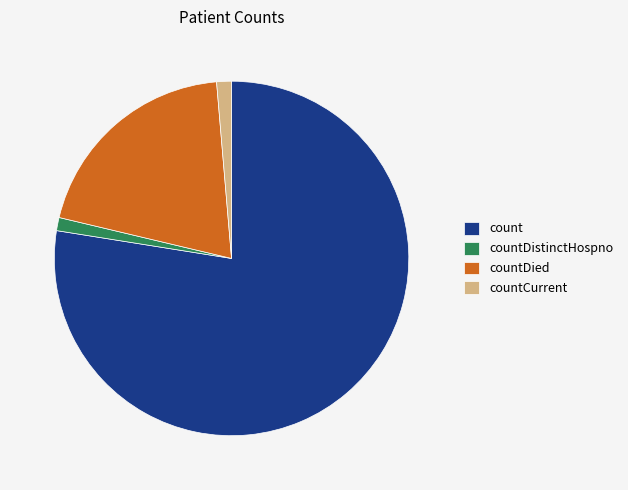

How many slices are in this pie chart?

4